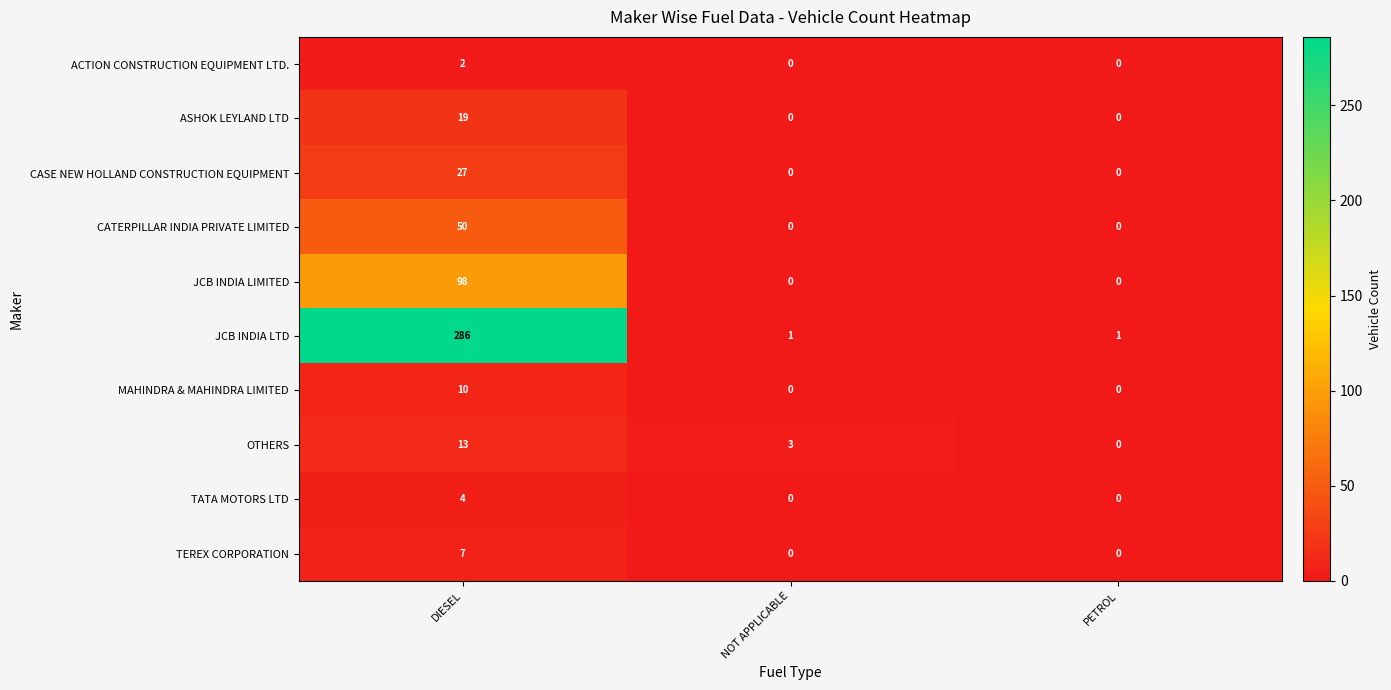

True or false: TEREX CORPORATION has a value of 4 at NOT APPLICABLE.

False